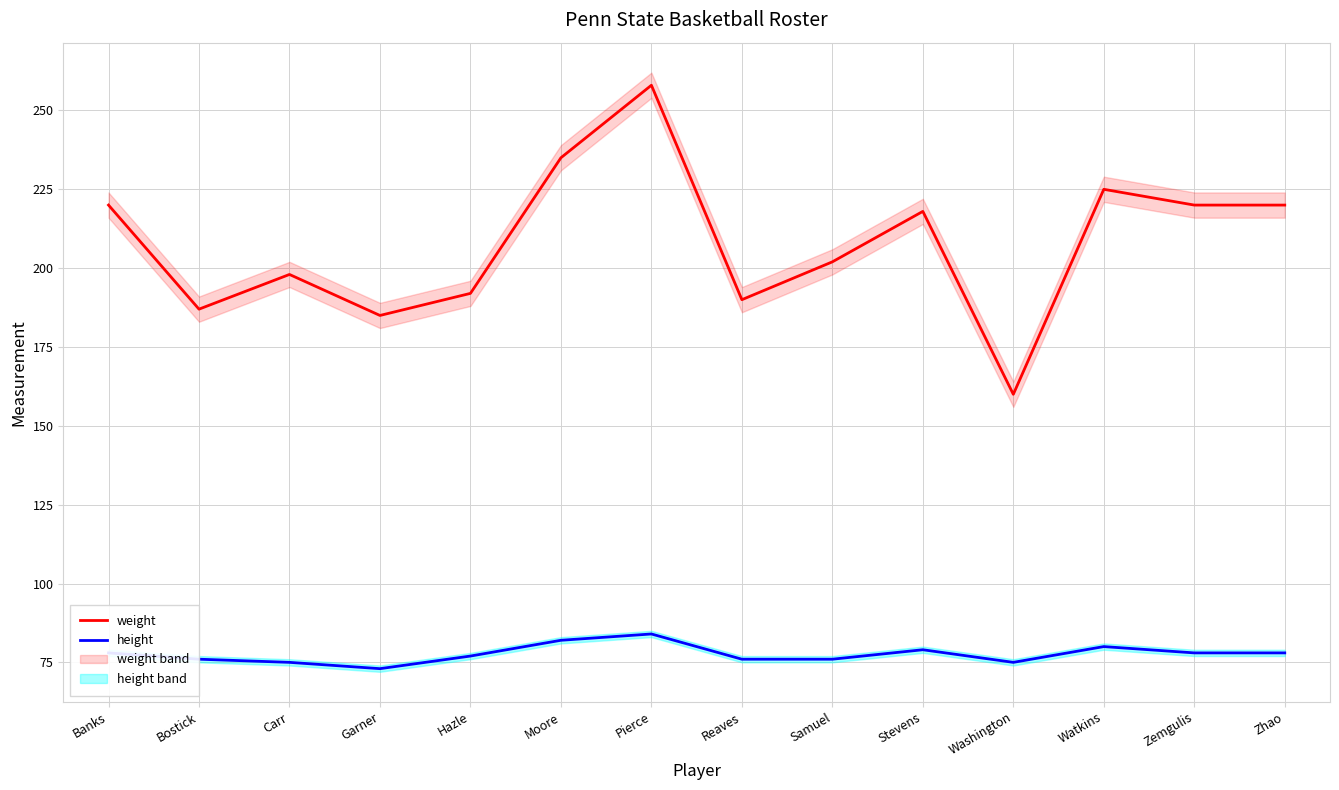

What is the sum of all weight values?

2910